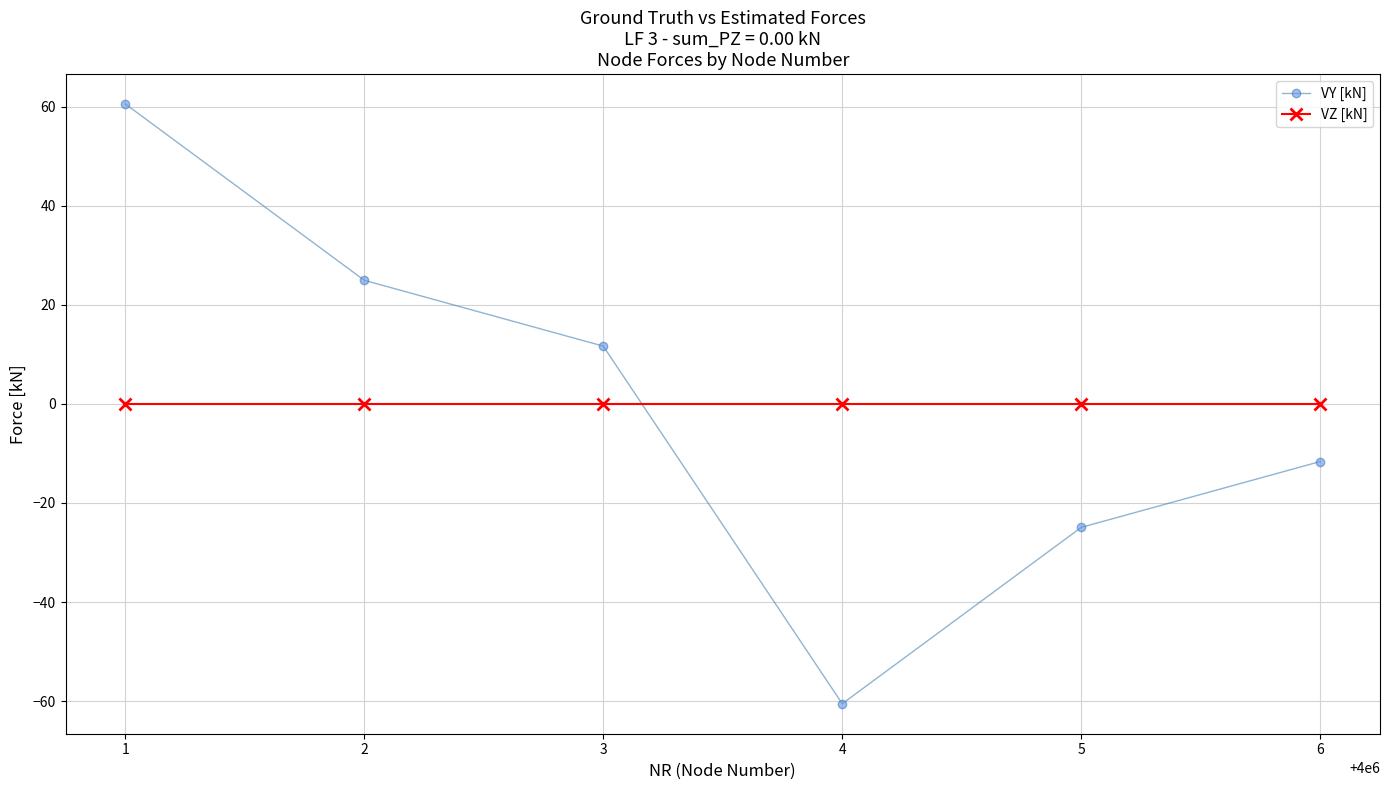

Count the number of data series in this chart.

2